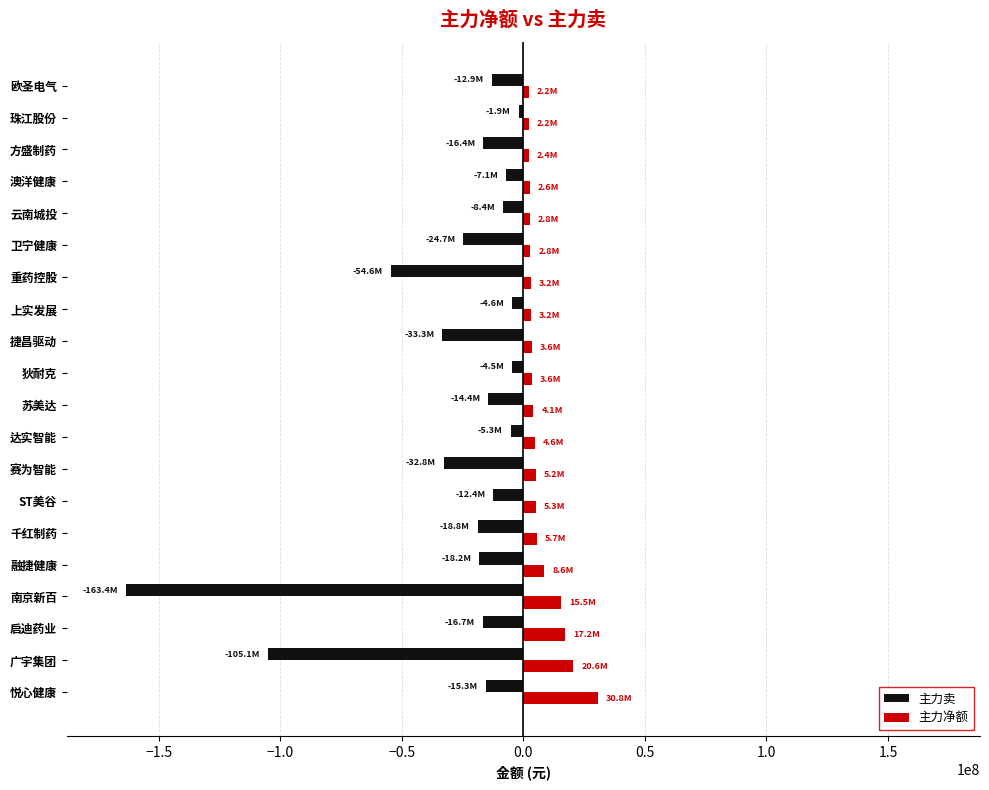

What is the average value of the 主力卖 series?

-28544107